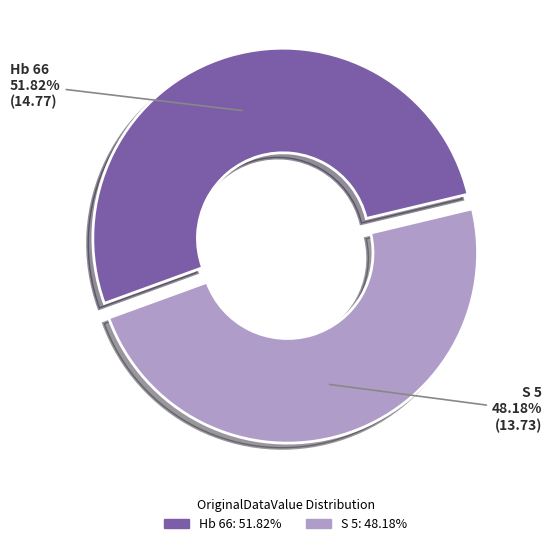

What is the largest slice in the pie chart?

Hb 66